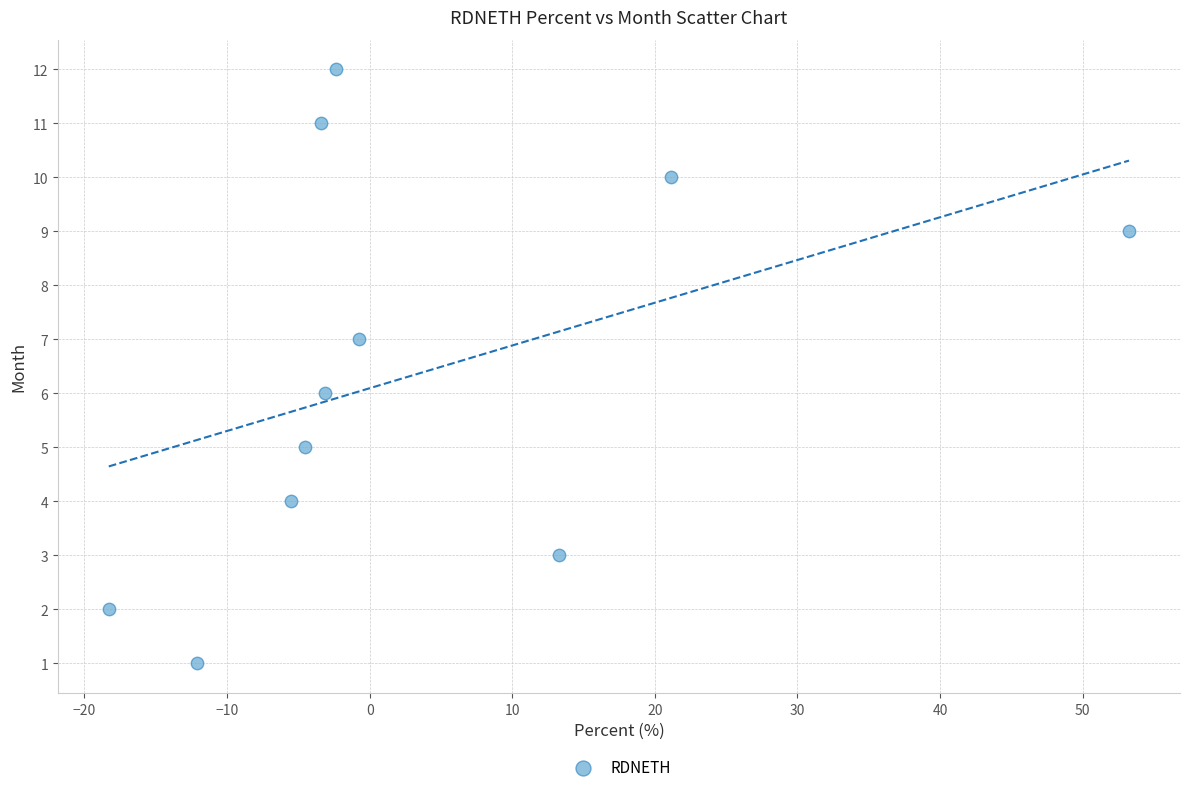

What is the average Y value?

6